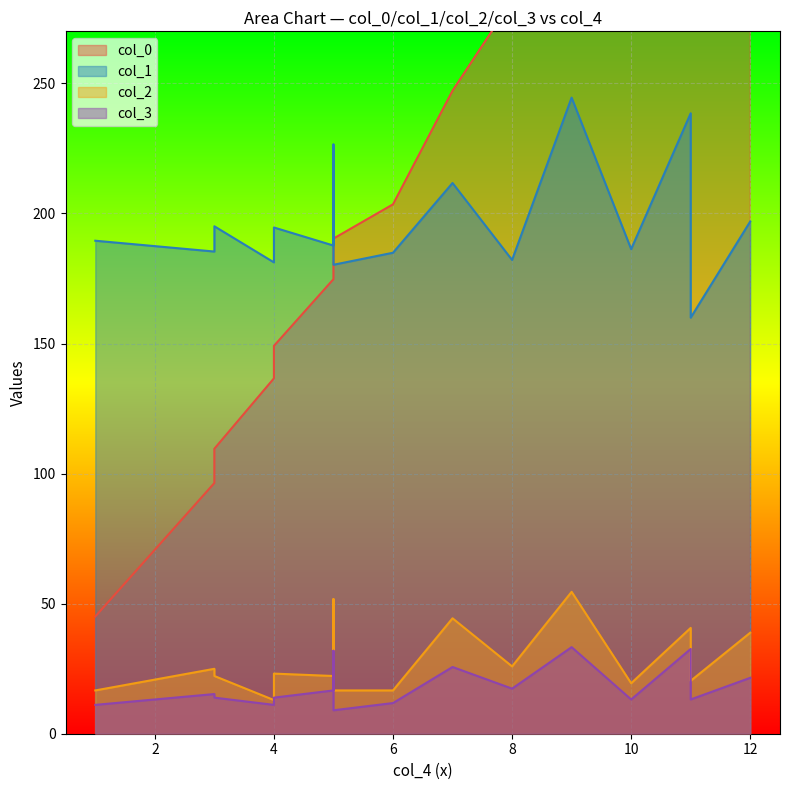

True or false: col_2 has a value of 26.9 at 11.

False